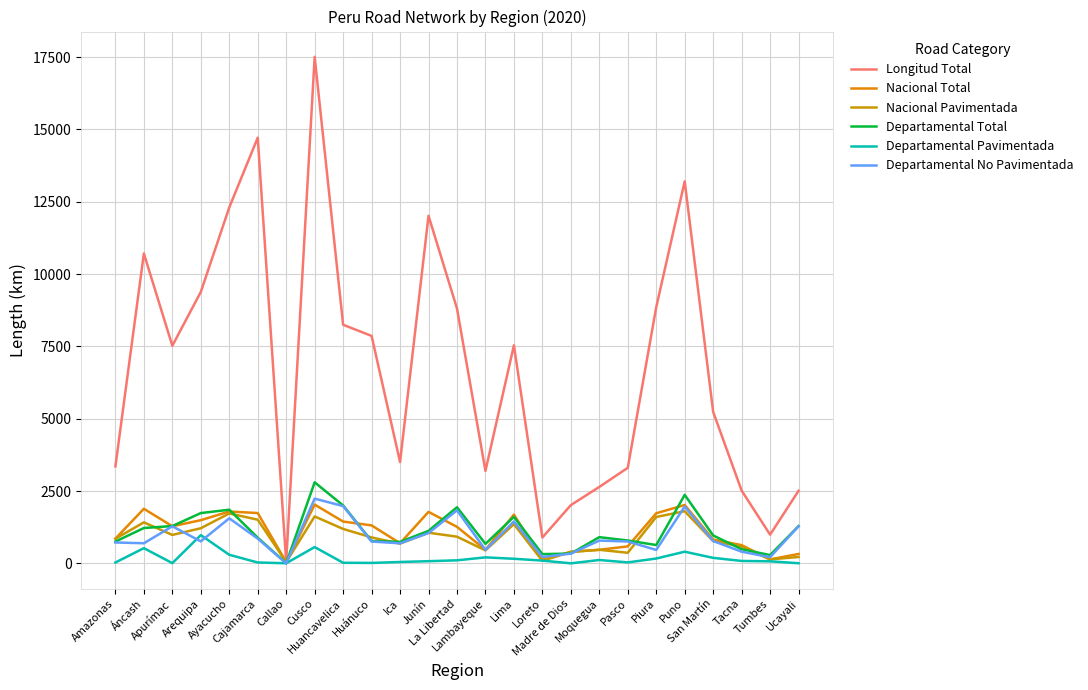

Where does the Departamental Total series first go above 906?

Áncash